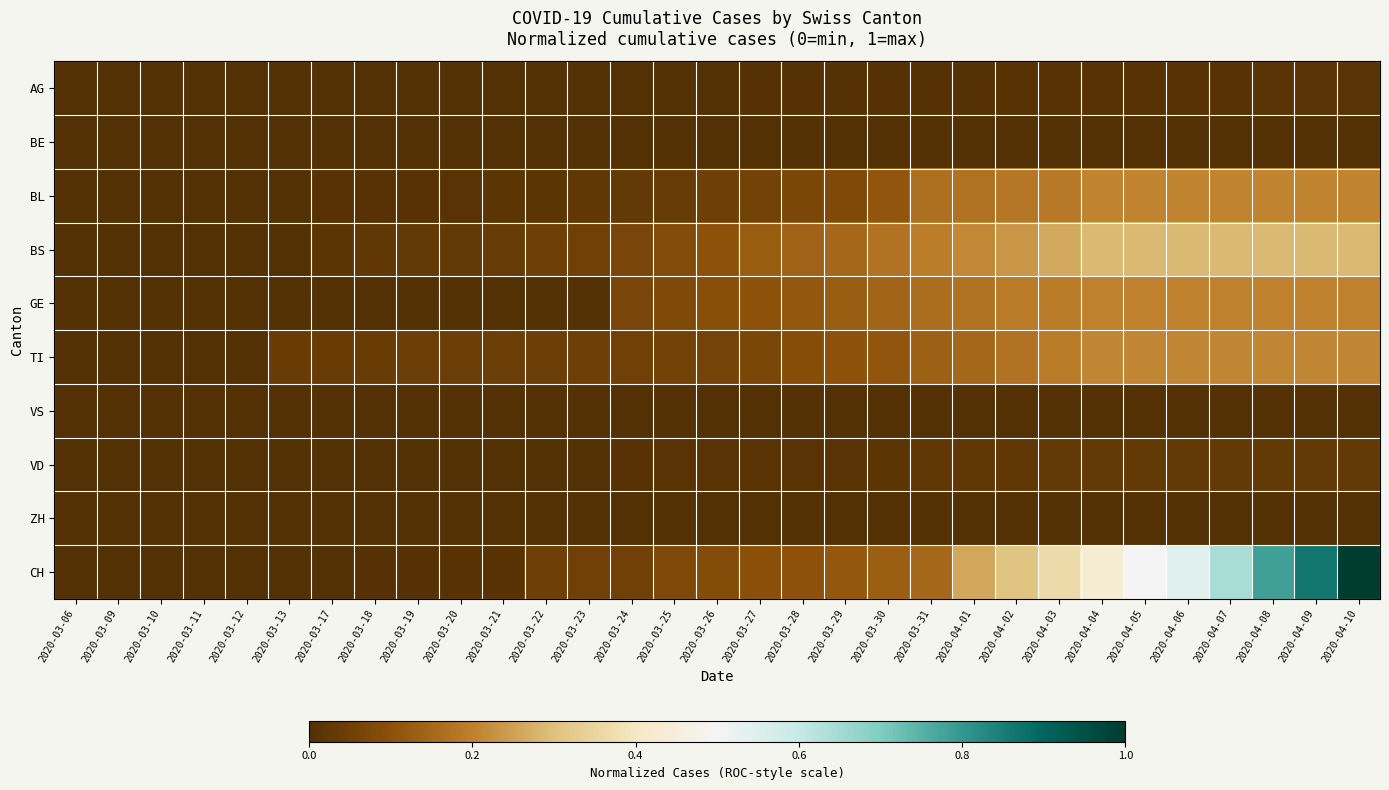

Which label corresponds to the smallest value in the chart?

2020-03-06